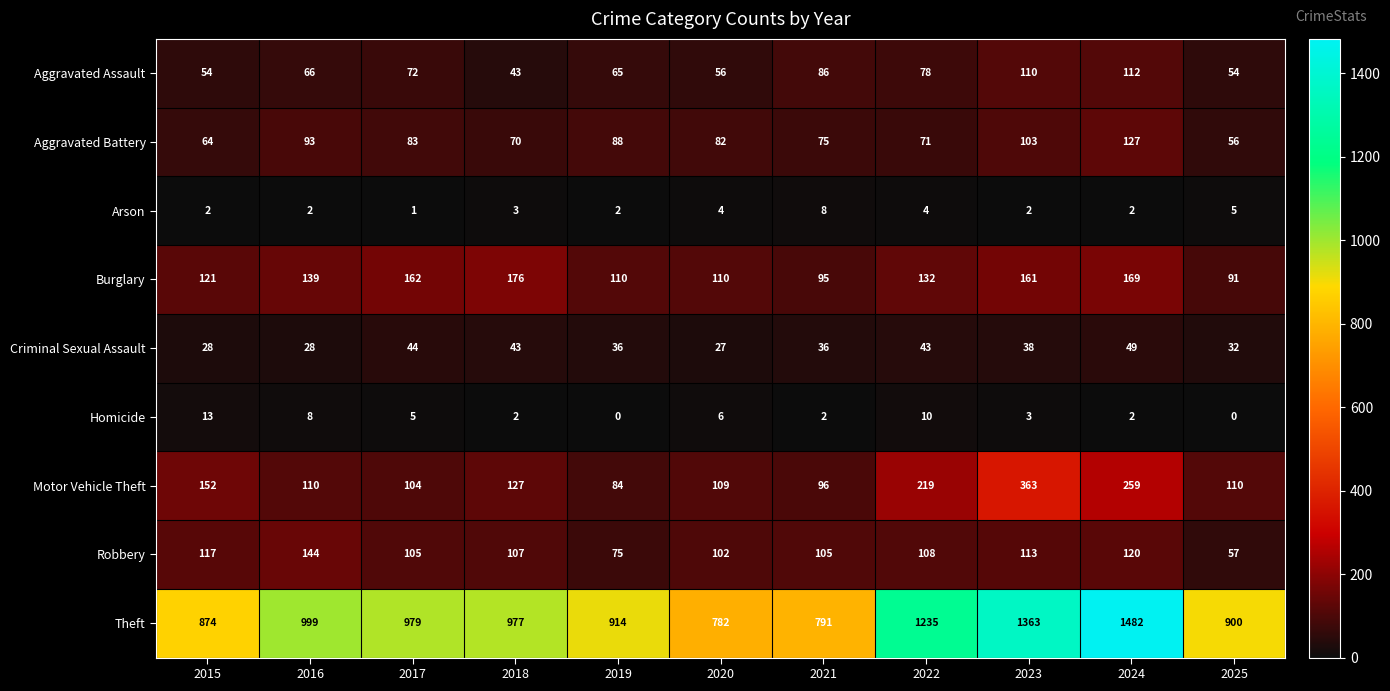

Where does the Robbery series first go above 107?

2015